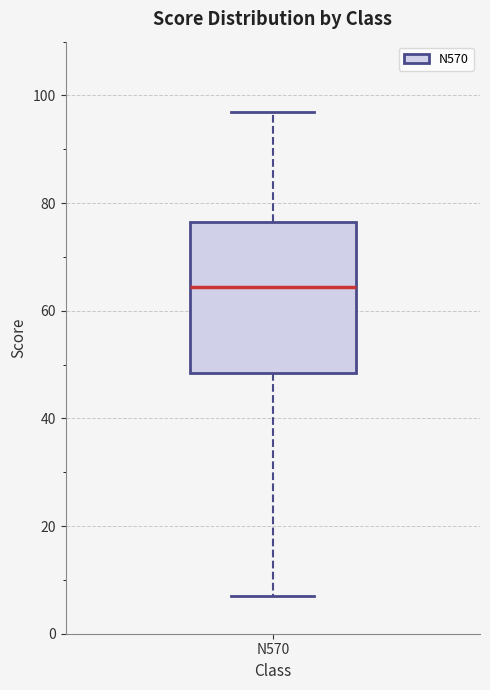

Transcribe this box plot: give where the median line is, the range the box spans, and where the two whiskers end, as read against the y-axis. The values are not printed on the chart, so give them approximately, as read against the axis.

median 64, box 48 to 76, whiskers 8 to 98